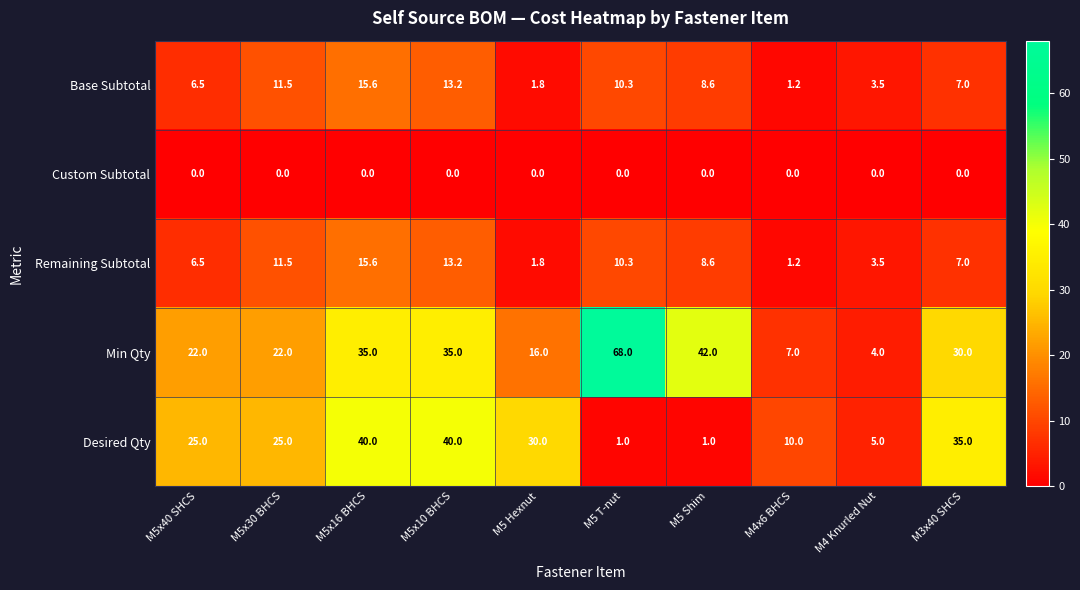

Where is Remaining Subtotal nearest to the value 8?

M5 Shim